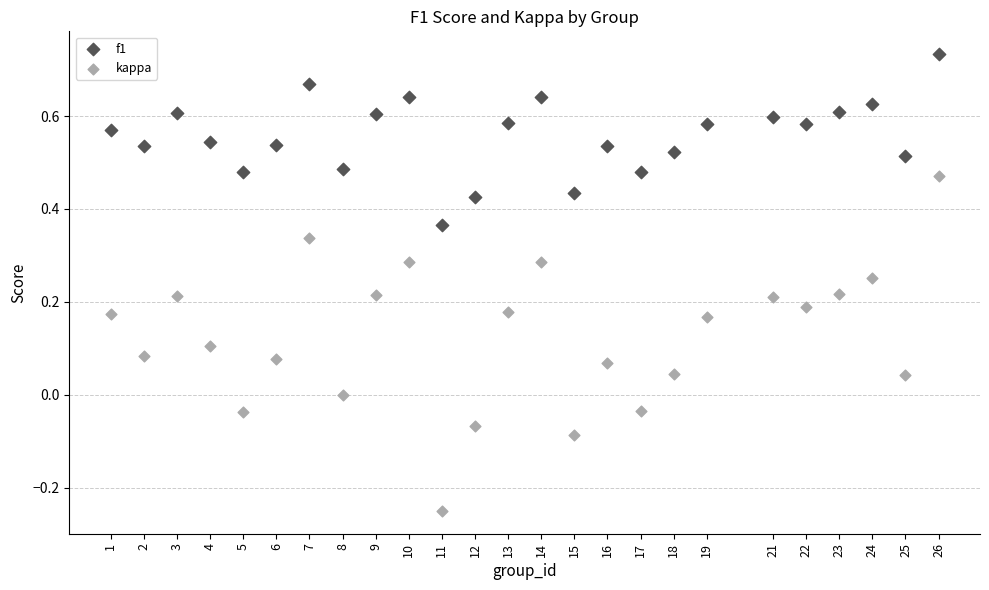

Which series has the largest Y range (max minus min)?

kappa